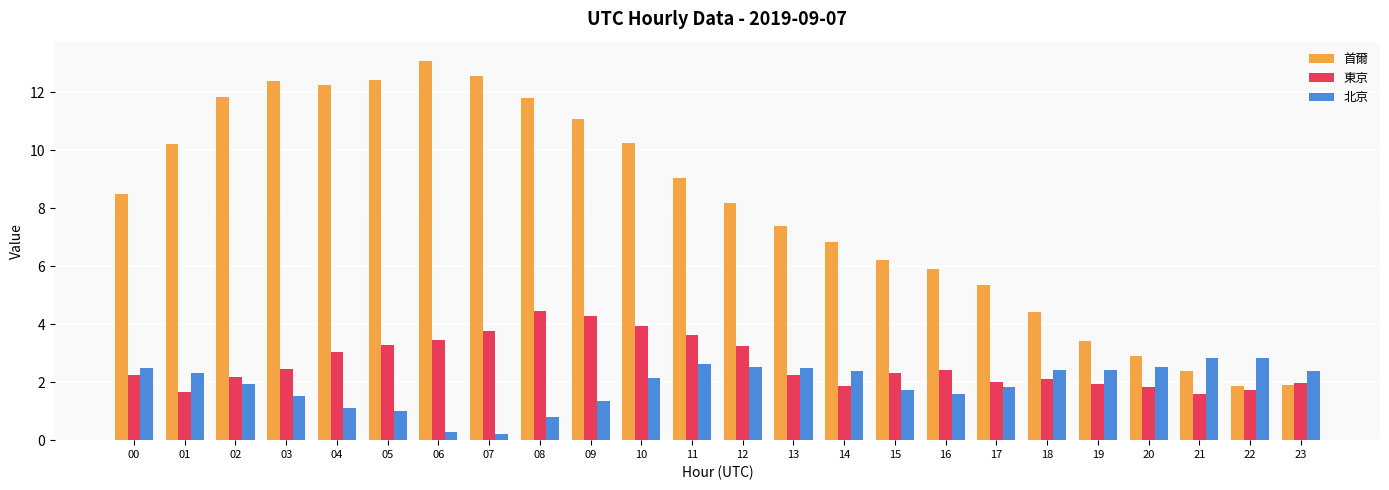

What is the value of the 北京 bar at the 17th from the left?

1.6